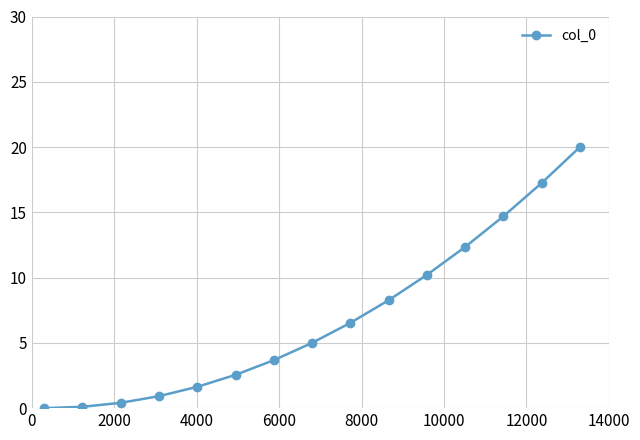

What is the sum of all values?

103.6